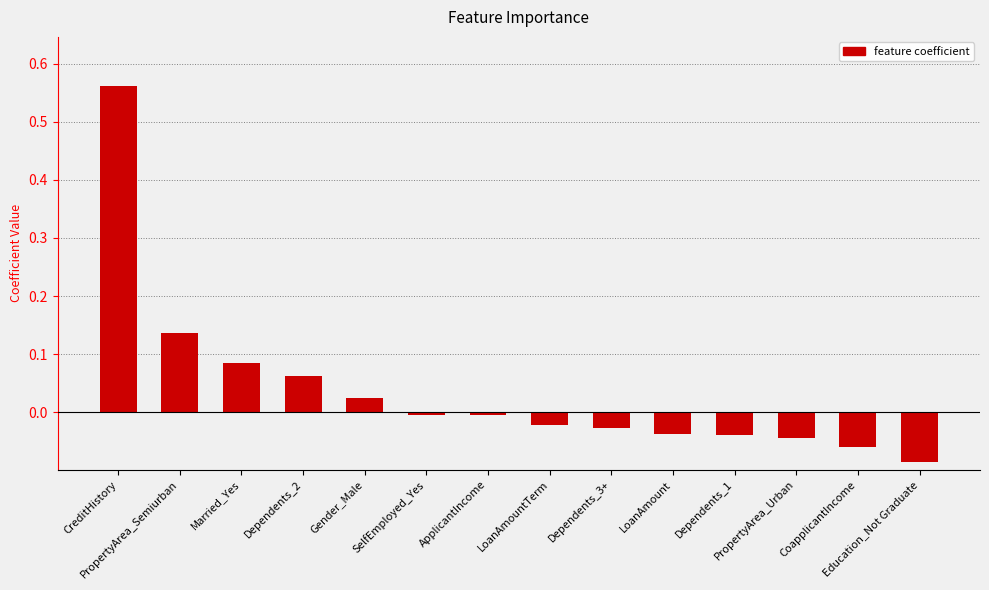

How many distinct data groups are displayed?

2